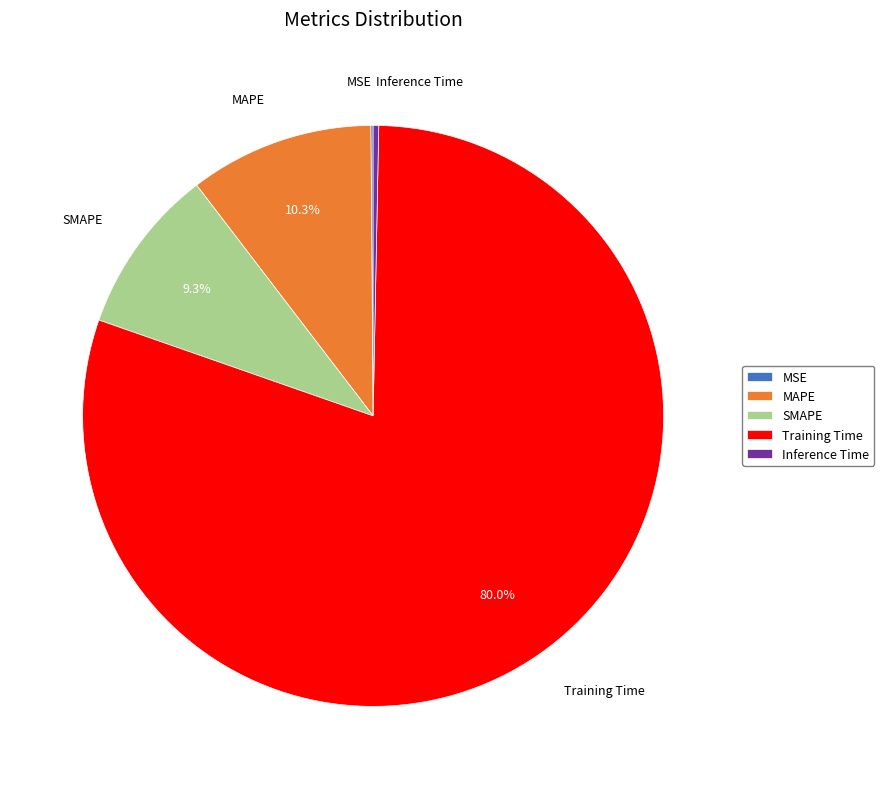

Is the sum of Training Time and Inference Time greater than half?

Yes